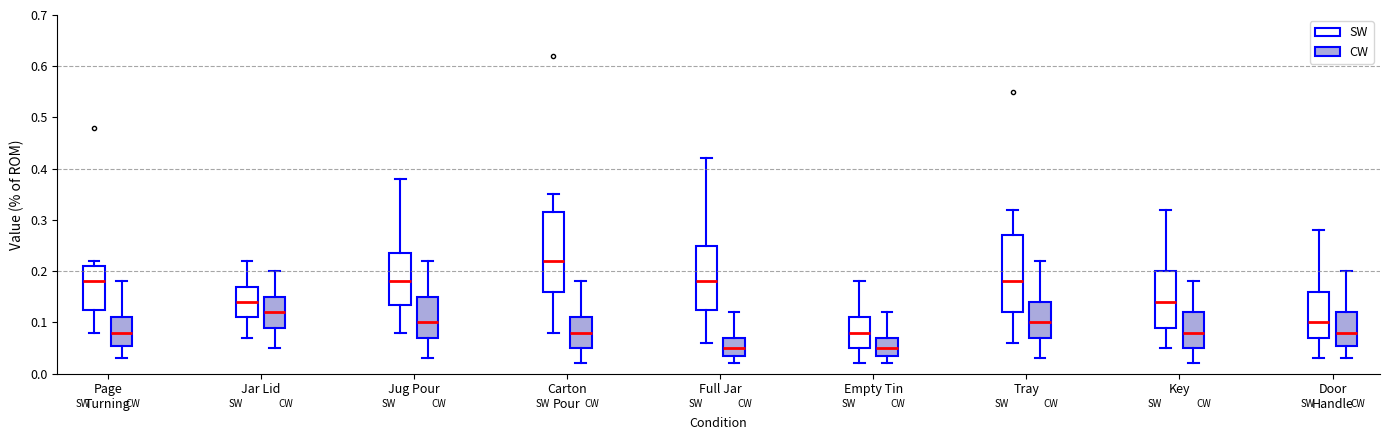

Reading left to right, read every box against the y-axis: the position of its median line, the range the box covers, and the ends of its whiskers. The values are not printed on the chart, so give them approximately, as read against the axis.

Page Turning (SW): median 0.18, box 0.13 to 0.21, whiskers 0.08 to 0.22
Page Turning (CW): median 0.08, box 0.06 to 0.11, whiskers 0.03 to 0.18
Jar Lid (SW): median 0.14, box 0.11 to 0.17, whiskers 0.07 to 0.22
Jar Lid (CW): median 0.12, box 0.09 to 0.15, whiskers 0.05 to 0.20
Jug Pour (SW): median 0.18, box 0.14 to 0.24, whiskers 0.08 to 0.38
Jug Pour (CW): median 0.10, box 0.07 to 0.15, whiskers 0.03 to 0.22
Carton Pour (SW): median 0.22, box 0.16 to 0.32, whiskers 0.08 to 0.35
Carton Pour (CW): median 0.08, box 0.05 to 0.11, whiskers 0.02 to 0.18
Full Jar (SW): median 0.18, box 0.13 to 0.25, whiskers 0.06 to 0.42
Full Jar (CW): median 0.05, box 0.04 to 0.07, whiskers 0.02 to 0.12
Empty Tin (SW): median 0.08, box 0.05 to 0.11, whiskers 0.02 to 0.18
Empty Tin (CW): median 0.05, box 0.04 to 0.07, whiskers 0.02 to 0.12
Tray (SW): median 0.18, box 0.12 to 0.27, whiskers 0.06 to 0.32
Tray (CW): median 0.10, box 0.07 to 0.14, whiskers 0.03 to 0.22
Key (SW): median 0.14, box 0.09 to 0.20, whiskers 0.05 to 0.32
Key (CW): median 0.08, box 0.05 to 0.12, whiskers 0.02 to 0.18
Door Handle (SW): median 0.10, box 0.07 to 0.16, whiskers 0.03 to 0.28
Door Handle (CW): median 0.08, box 0.06 to 0.12, whiskers 0.03 to 0.20